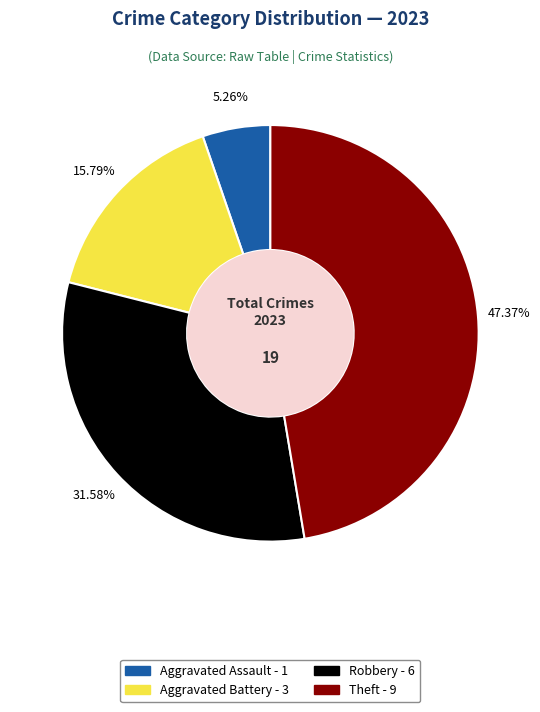

To the nearest percent, what is the average slice percentage?

25%